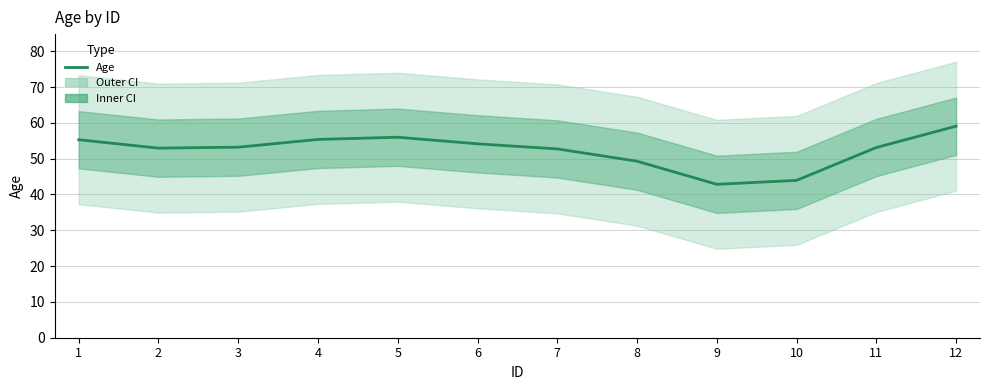

At which category does the chart reach its minimum across all series?

9